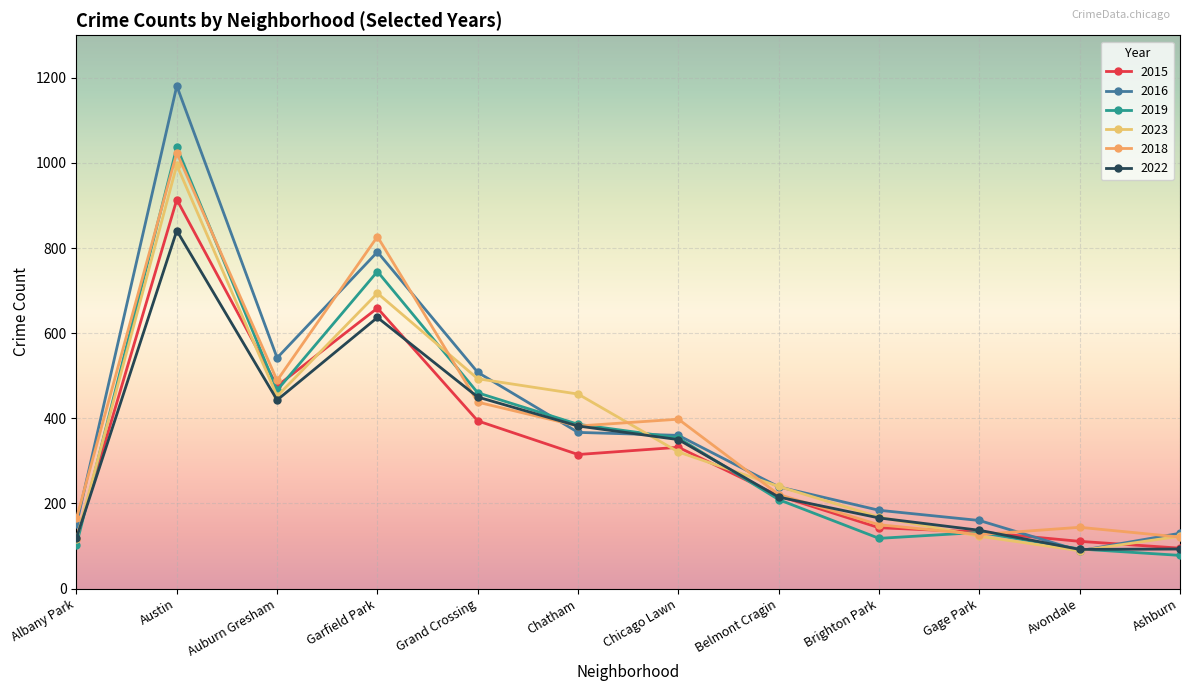

What is the difference between the 2023 values at Auburn Gresham and Chicago Lawn?

131